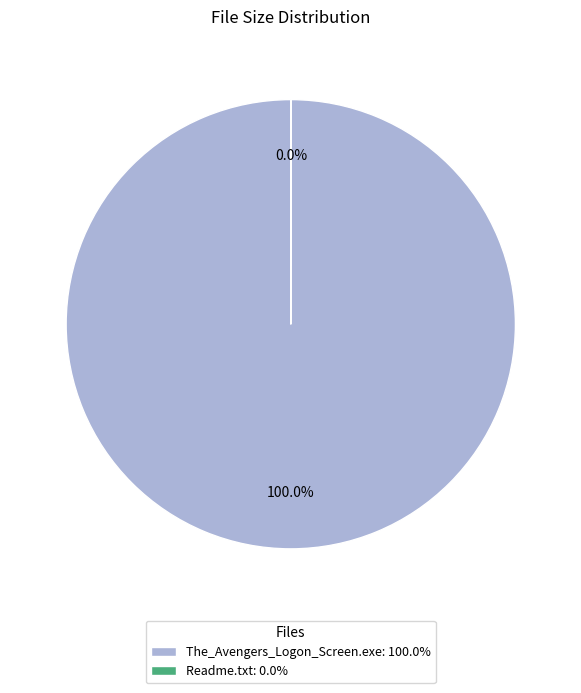

To the nearest percent, what portion does The_Avengers_Logon_Screen.exe represent?

100%